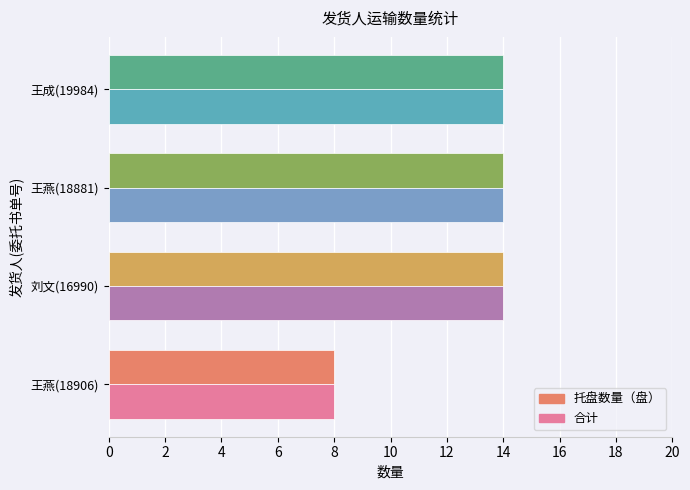

What is the sum of the 合计 values at 刘文(16990) and 王燕(18881)?

28